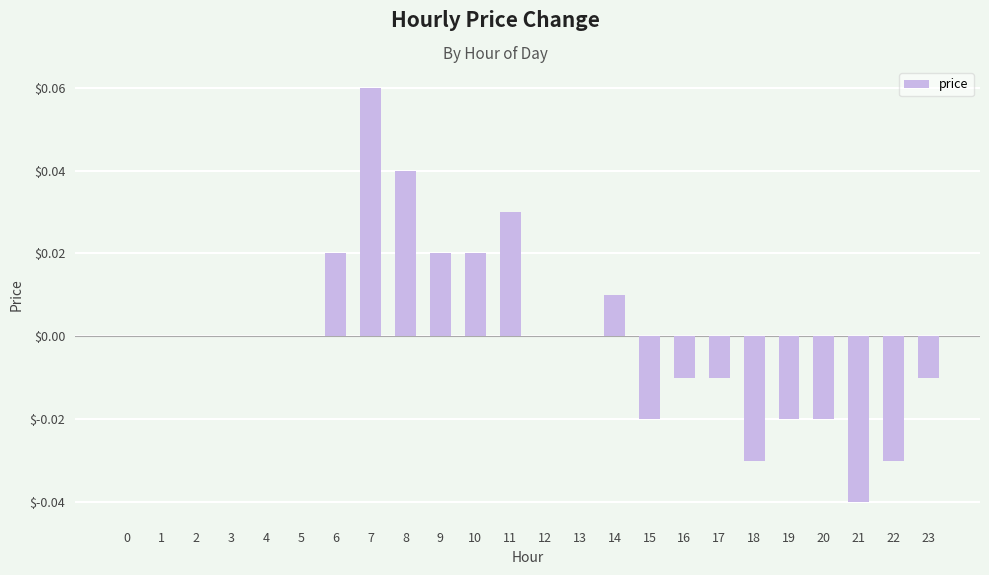

Between 1 and 23, which is larger?

1